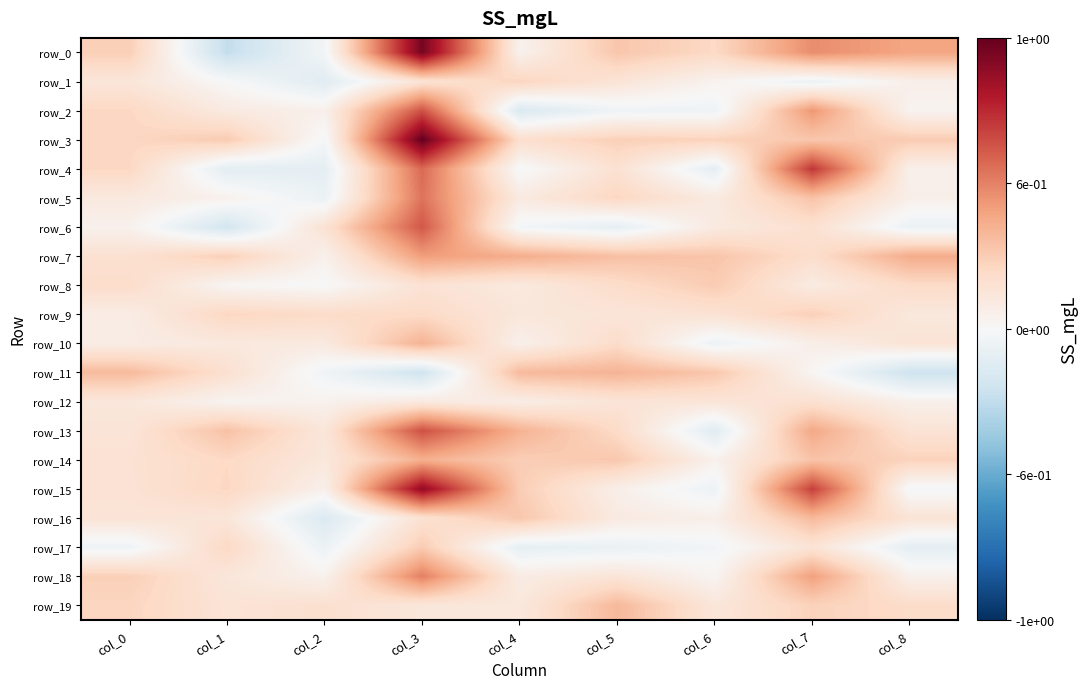

Is it true that row_11 equals -0.1 at col_3?

False